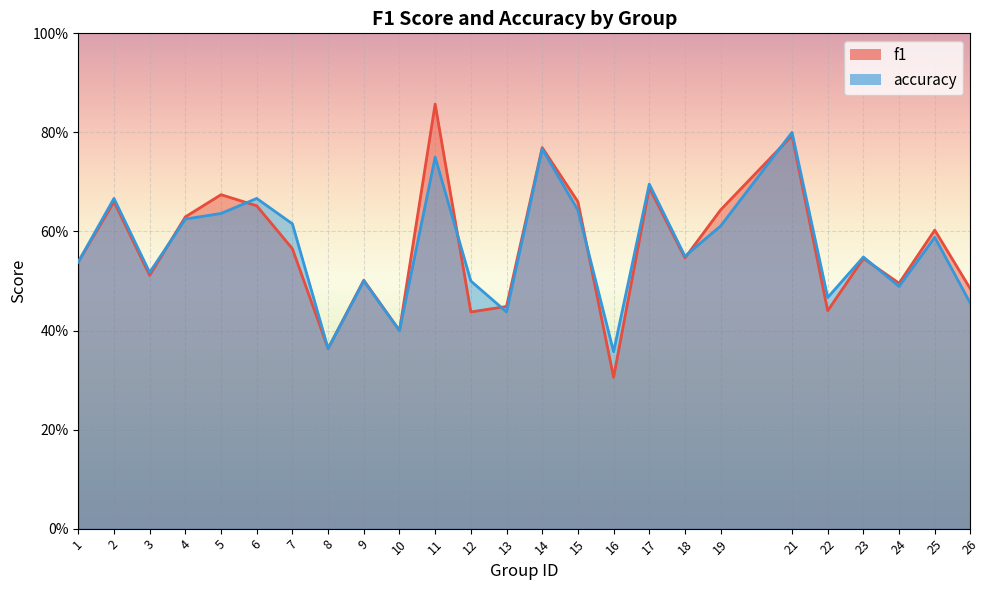

Which category has the highest value in the f1 series?

11